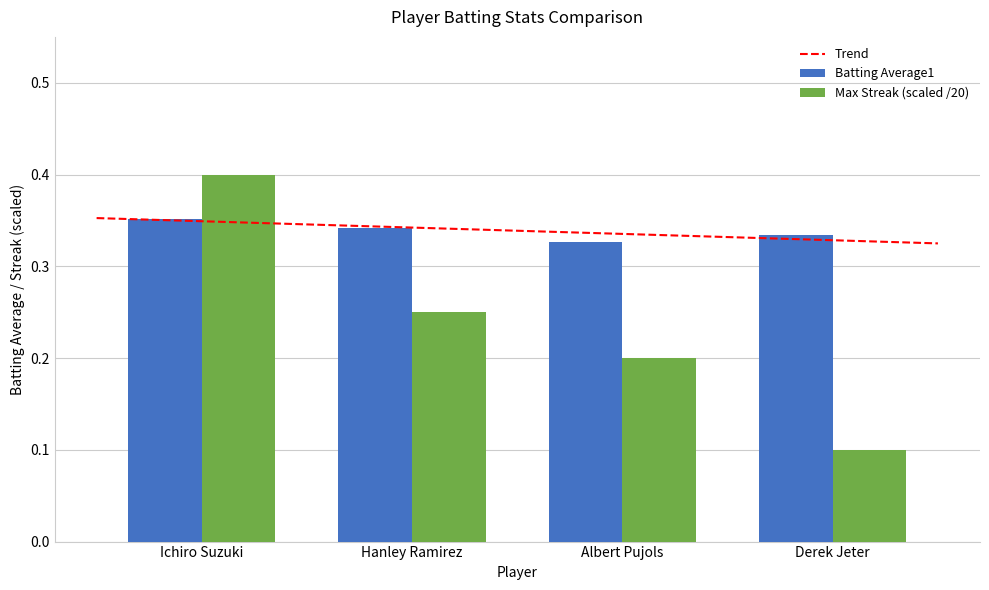

What is the average value of the Batting Average1 series?

0.3